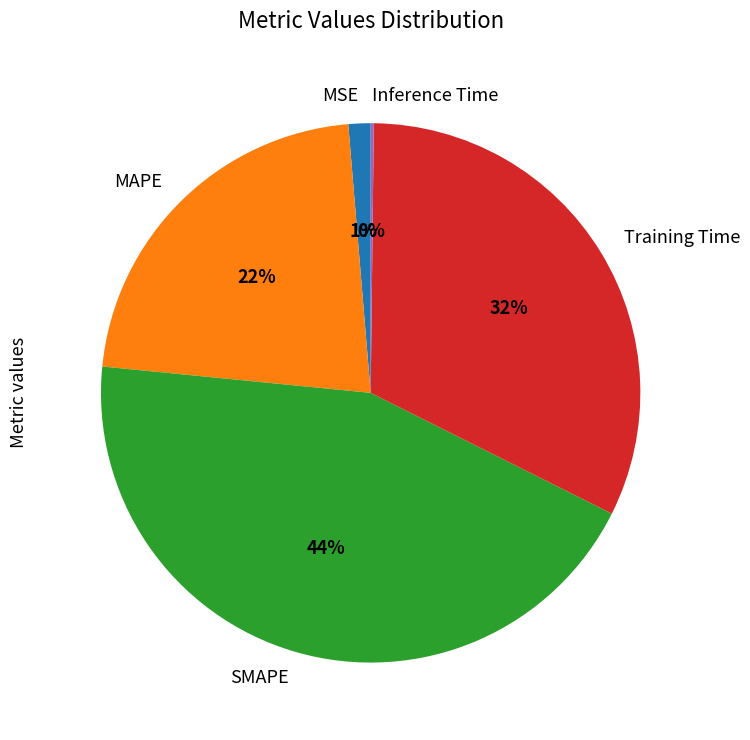

To the nearest percent, what is the difference between the largest and smallest slice percentages?

44%